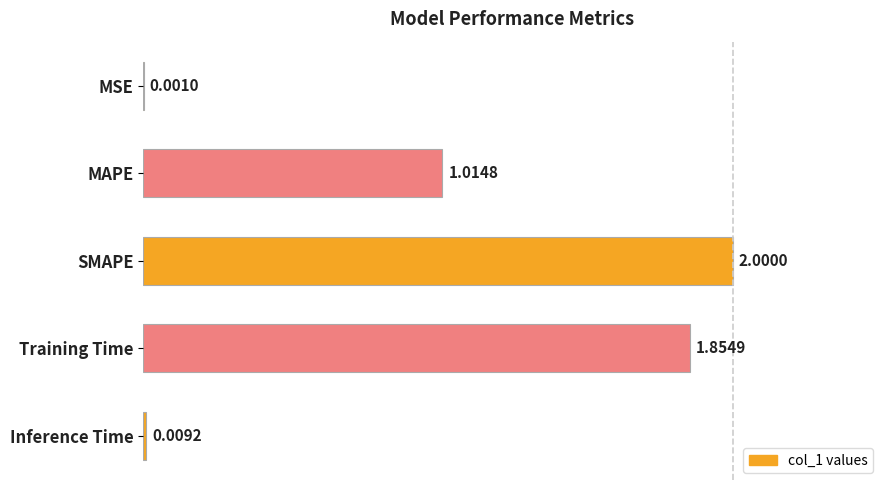

At which category does the chart reach its peak across all series?

SMAPE